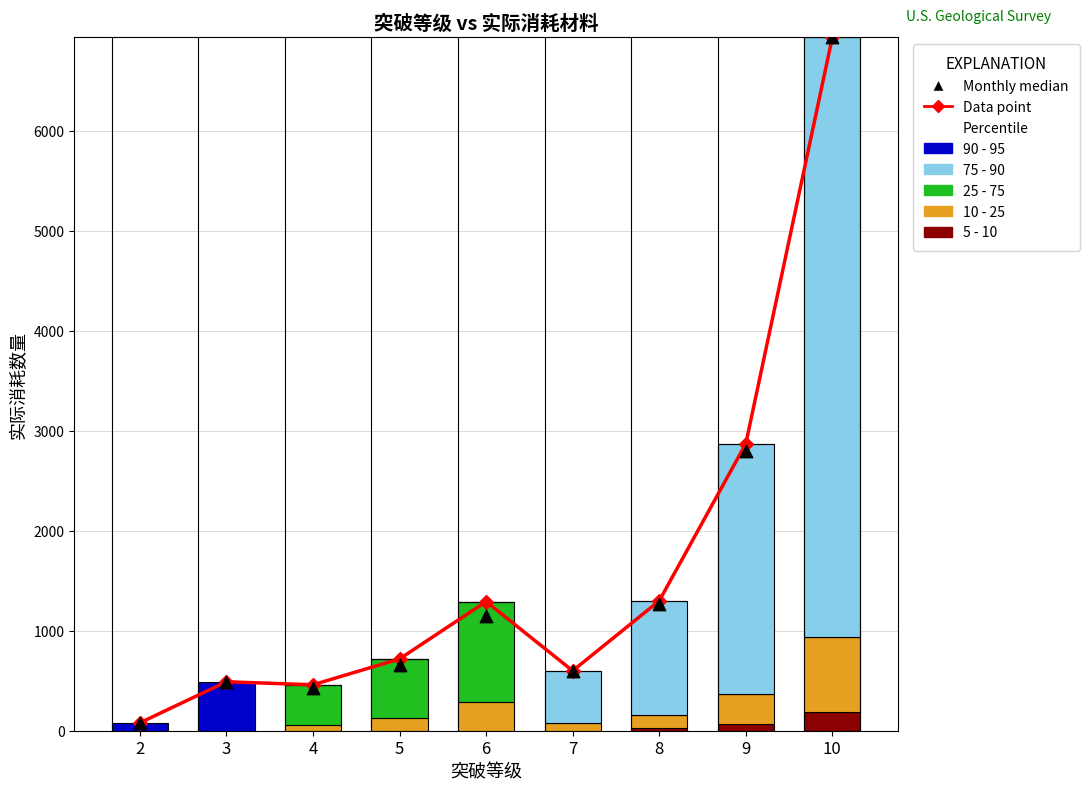

At how many categories does at least one series exceed 4037?

1